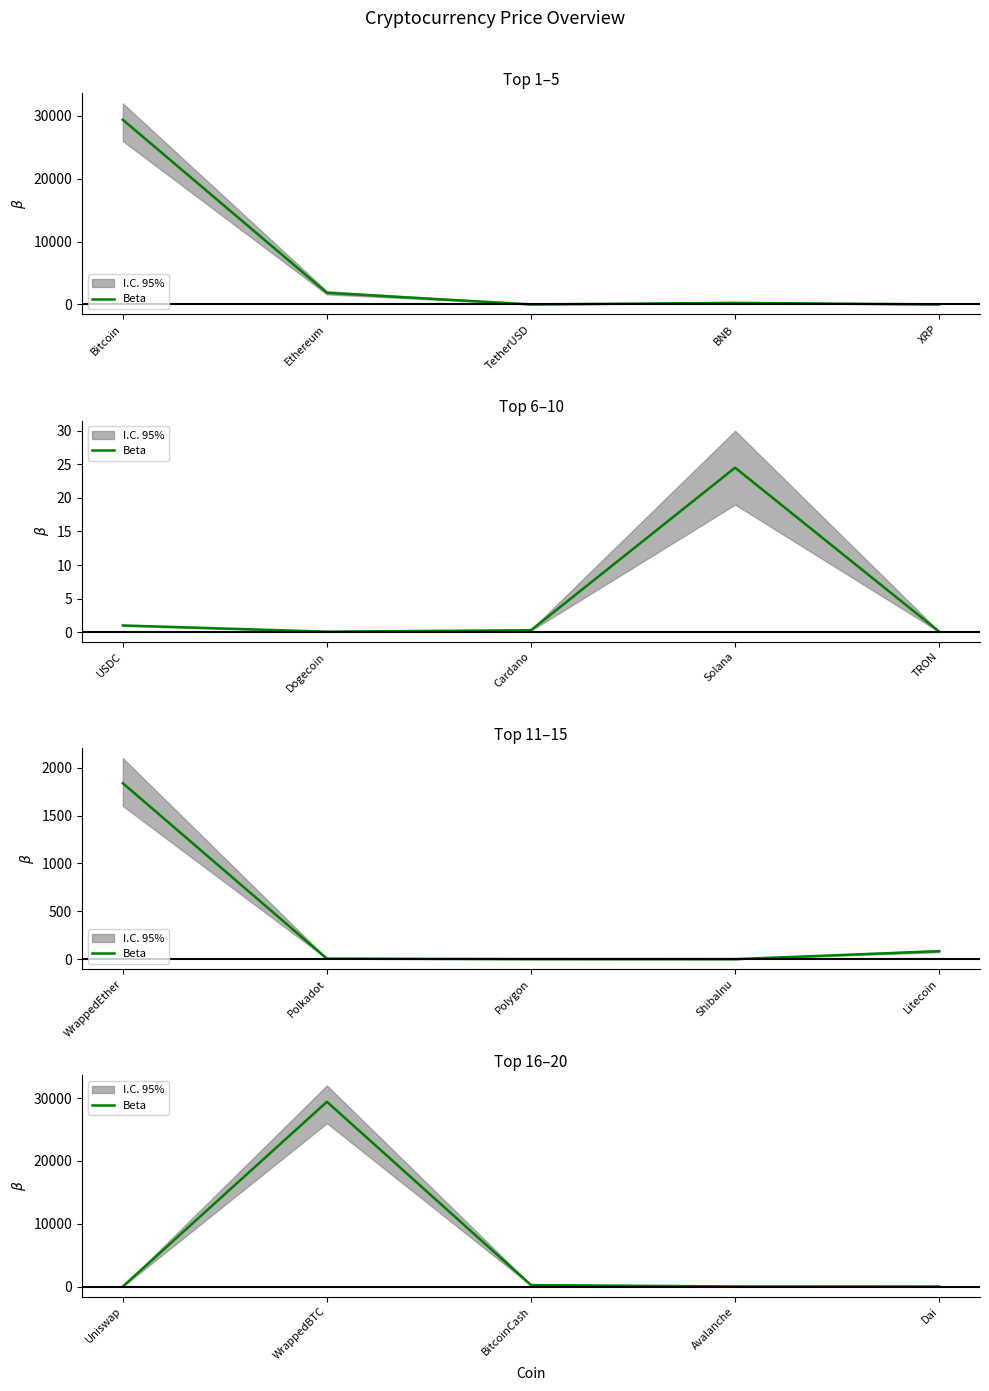

How many data points does each series have?

5